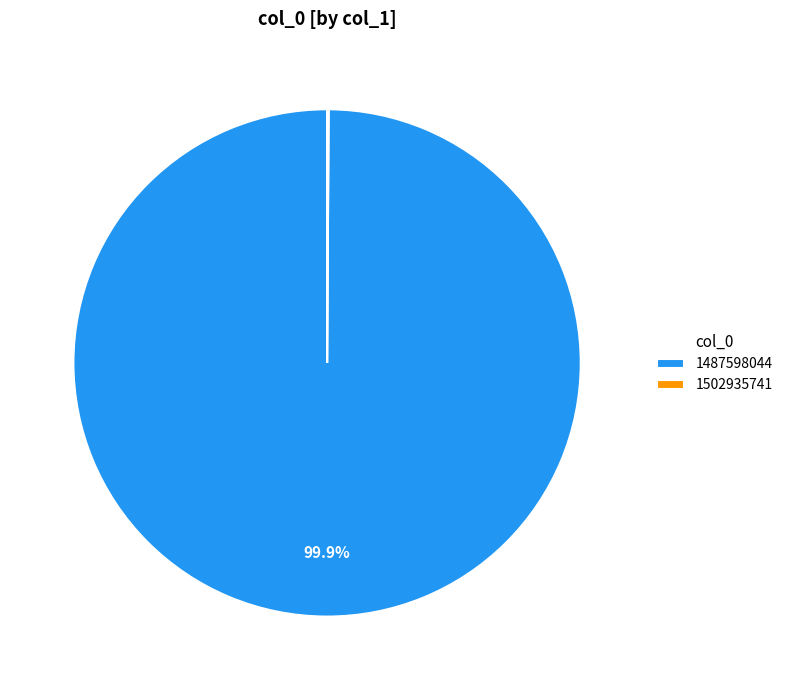

What is the majority slice?

1487598044